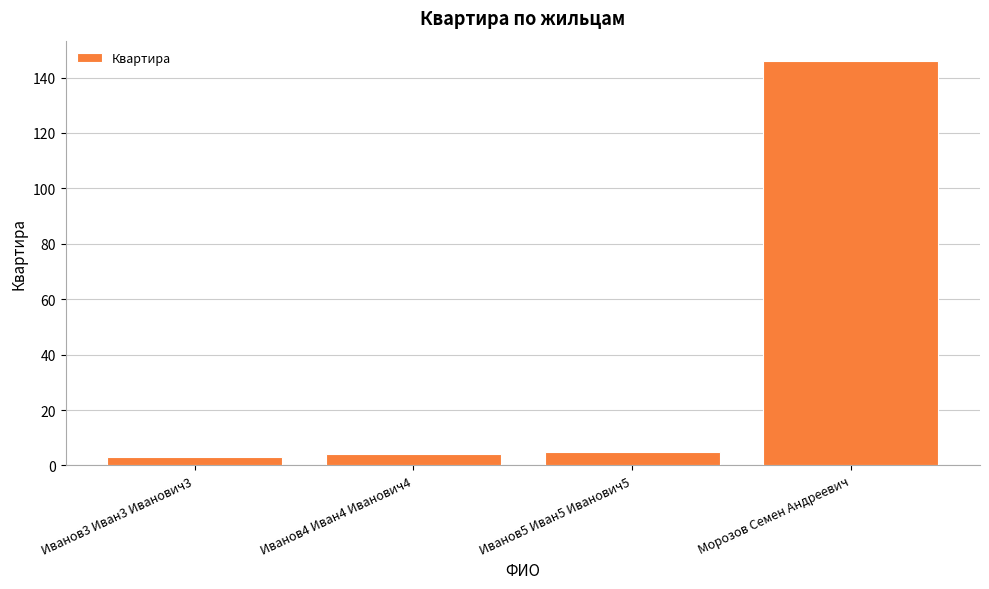

Are the bars grouped side by side (vs. stacked)?

No